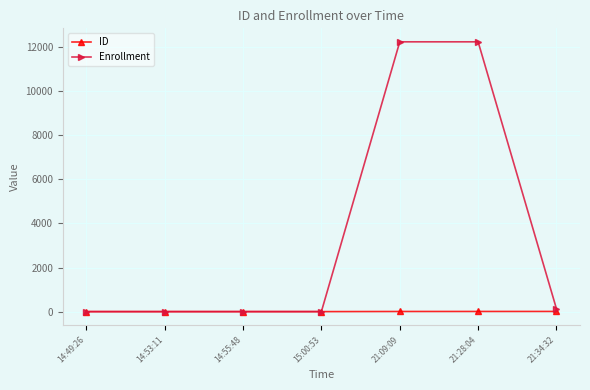

At how many categories does at least one series exceed 8030?

2